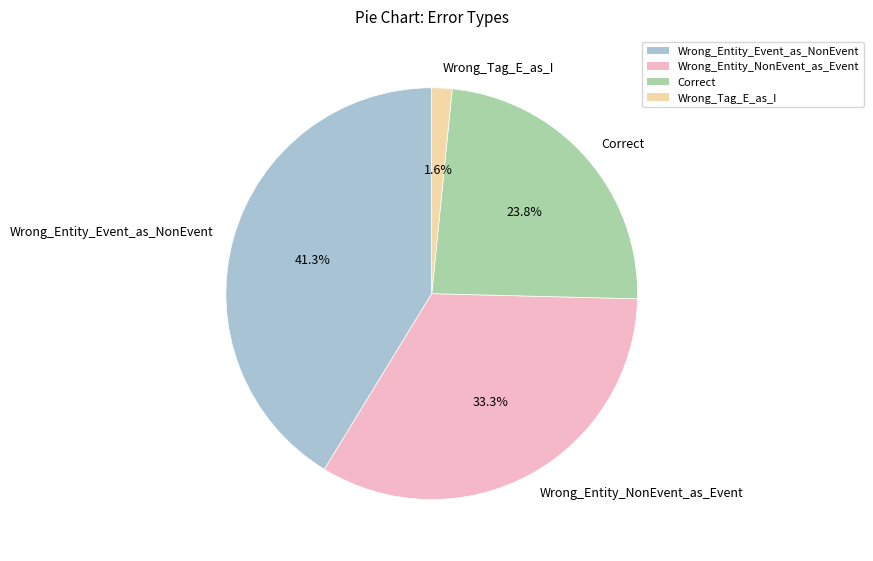

Combined, do Correct and Wrong_Tag_E_as_I account for over 50%?

No